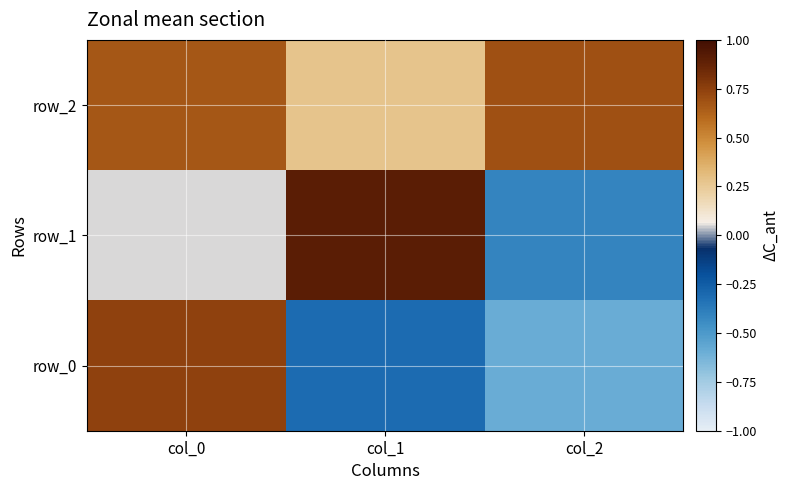

How many values in the row_1 series are below 0?

1